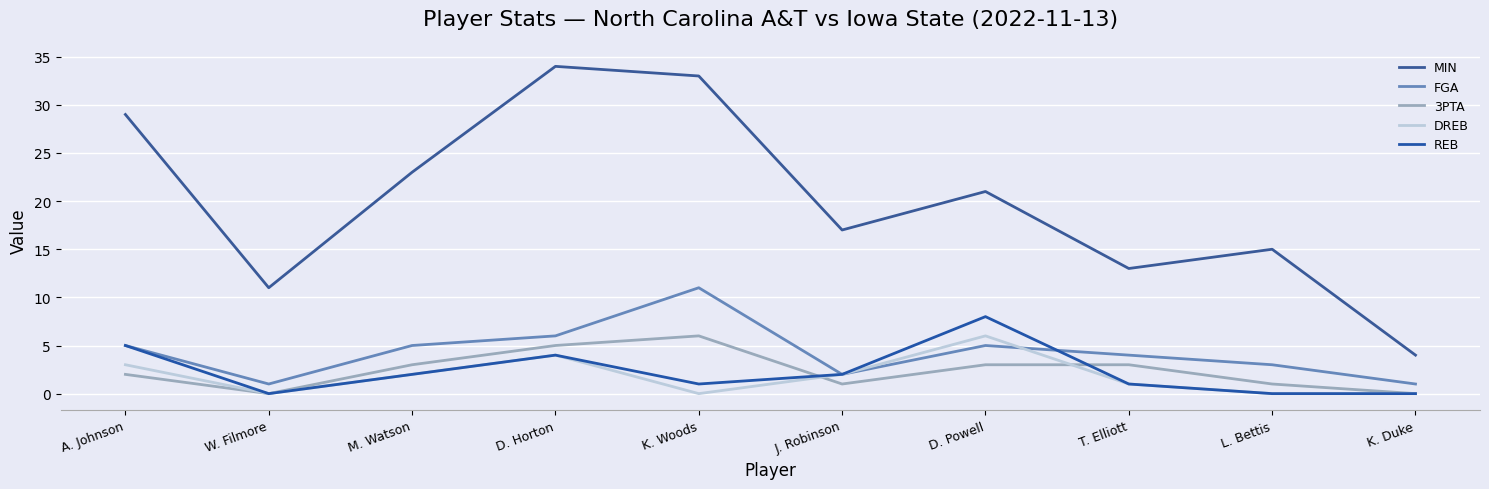

Read the MIN value at K. Duke, to the nearest 5.

5